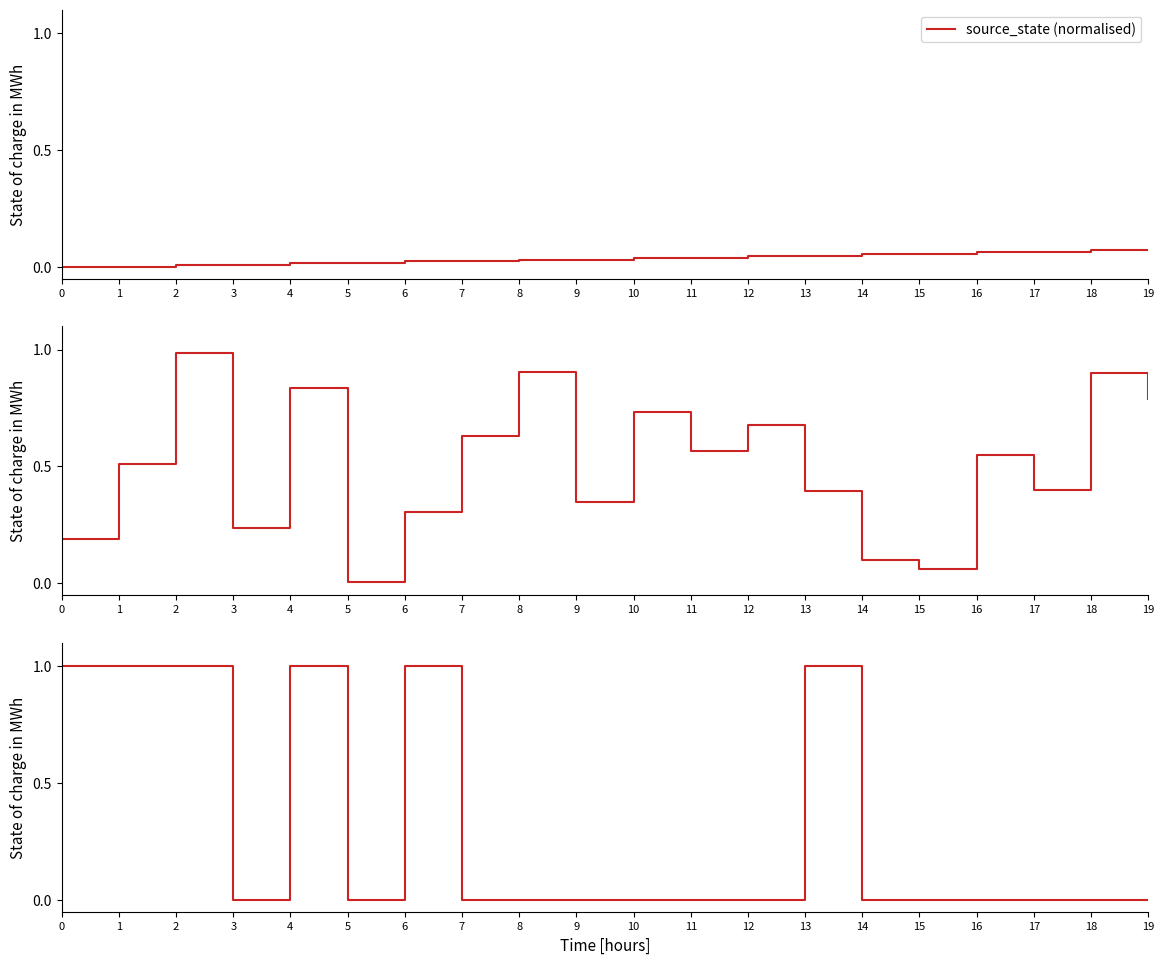

Does the chart display data point markers on the line(s)?

No